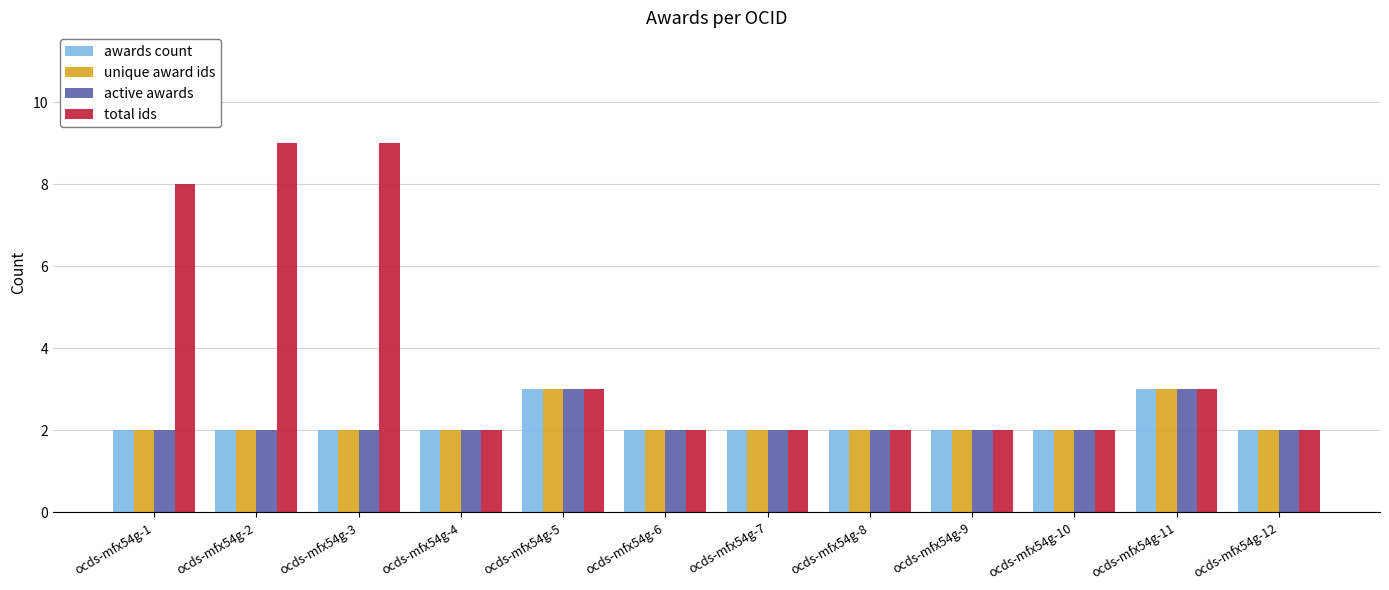

What is the maximum value shown in the chart?

9